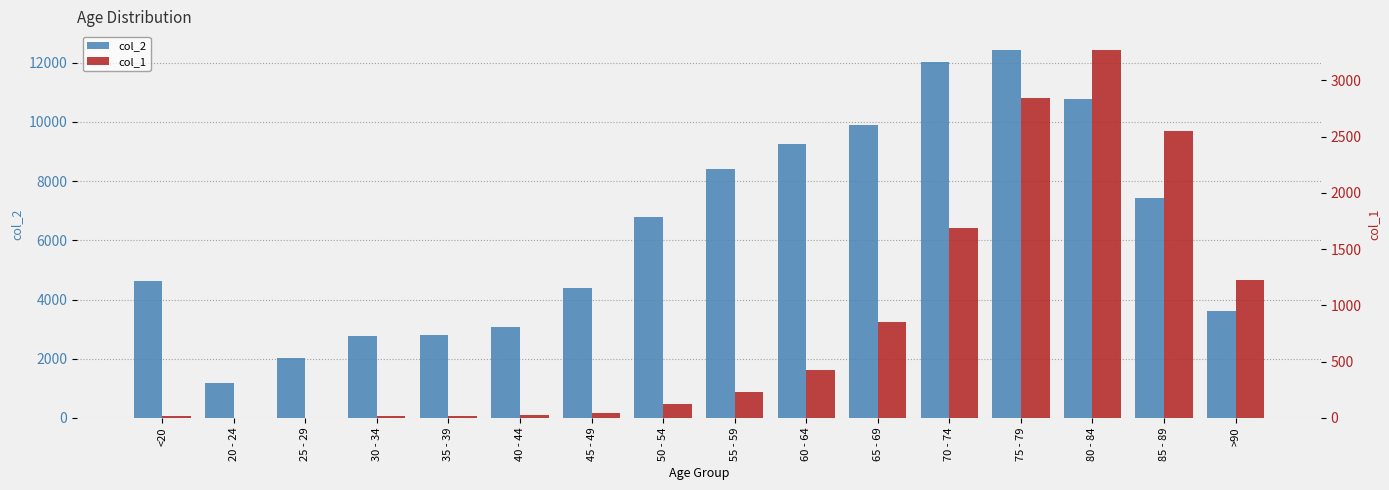

Which category has the lowest value across all series?

25 - 29